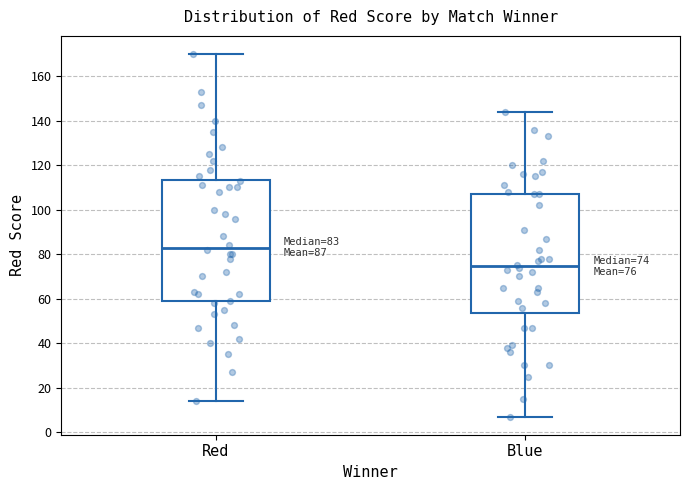

Which box has the lowest median line?

Blue